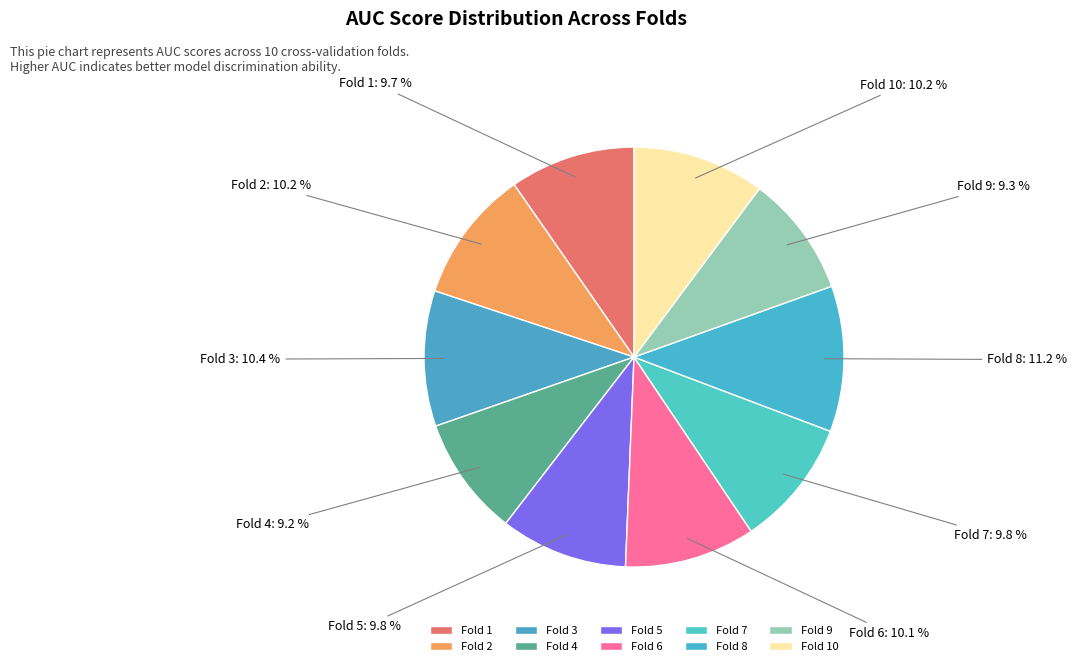

To the nearest percent, what portion does Fold 9 represent?

9%